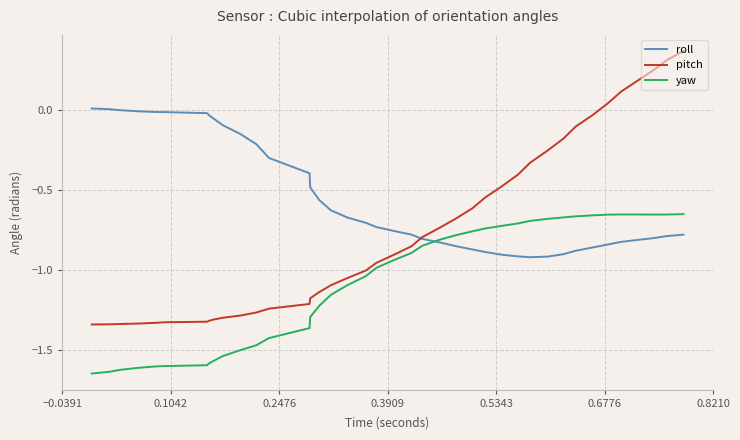

In roll, how many points are lower than both neighbors (excluding endpoints)?

1